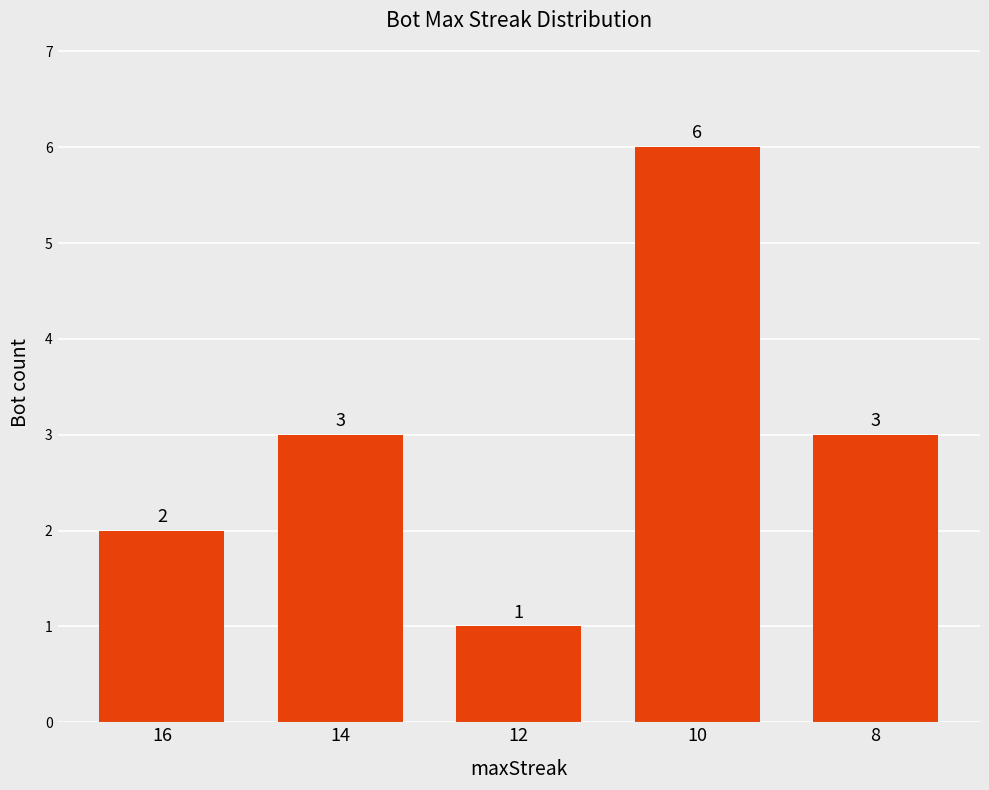

Reading left to right, what are all the values shown in this chart?

2	3	1	6	3